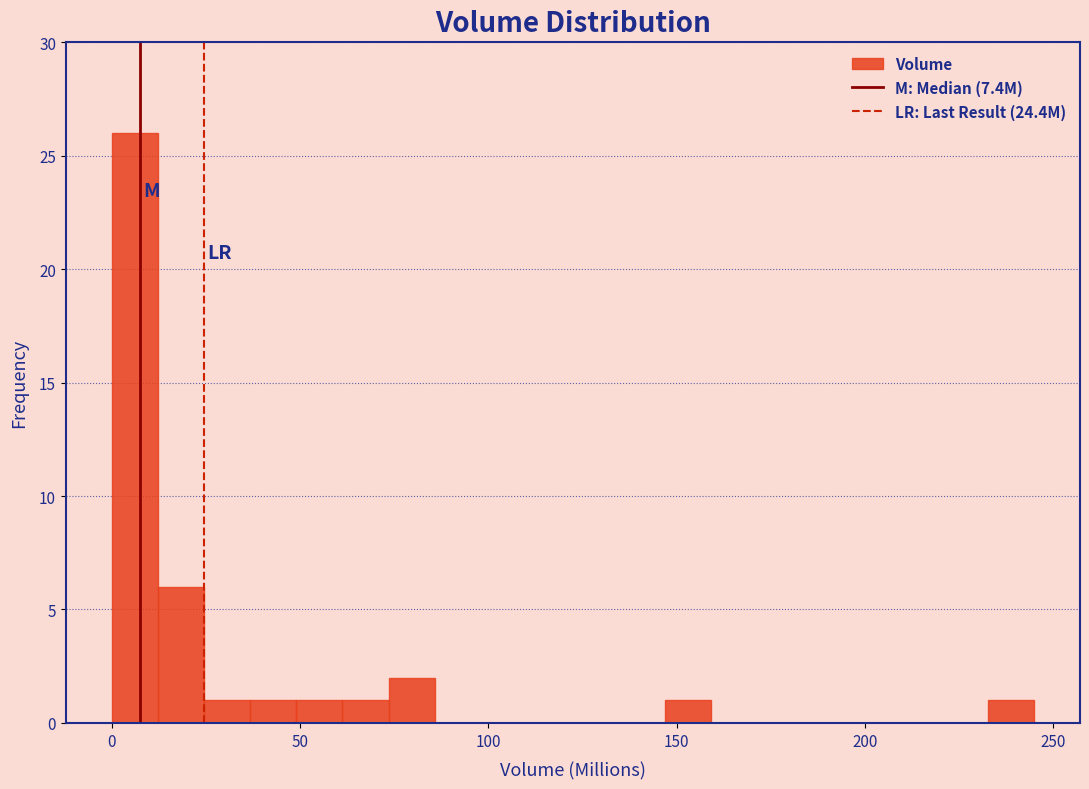

Read against the x-axis, roughly where is the centre of the tallest bar?

5